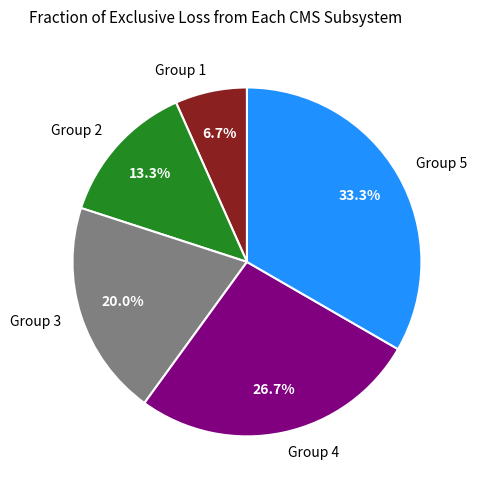

Which has a higher value, Group 2 or Group 4?

Group 4